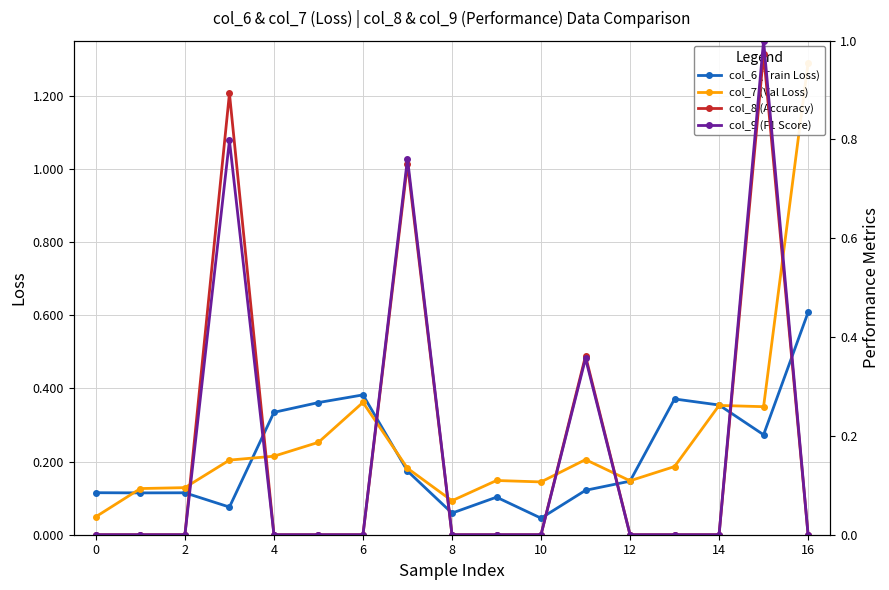

What is the difference between the second highest and minimum values in the col_8 (Accuracy) series?

0.9